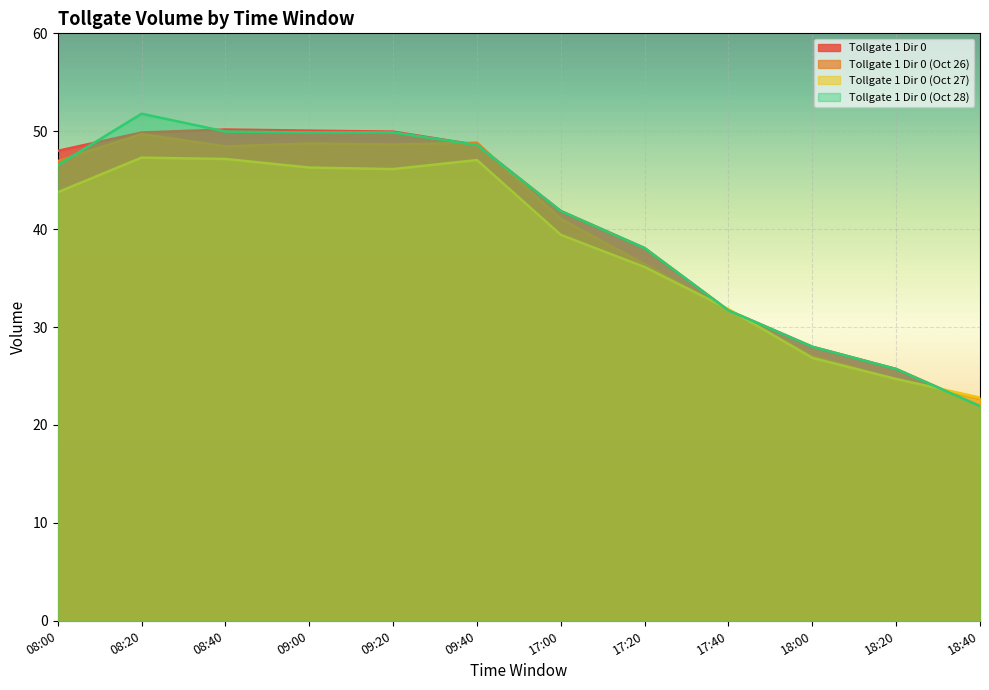

At which label does Tollgate 1 Dir 0 (Oct 26) reach its peak?

08:20